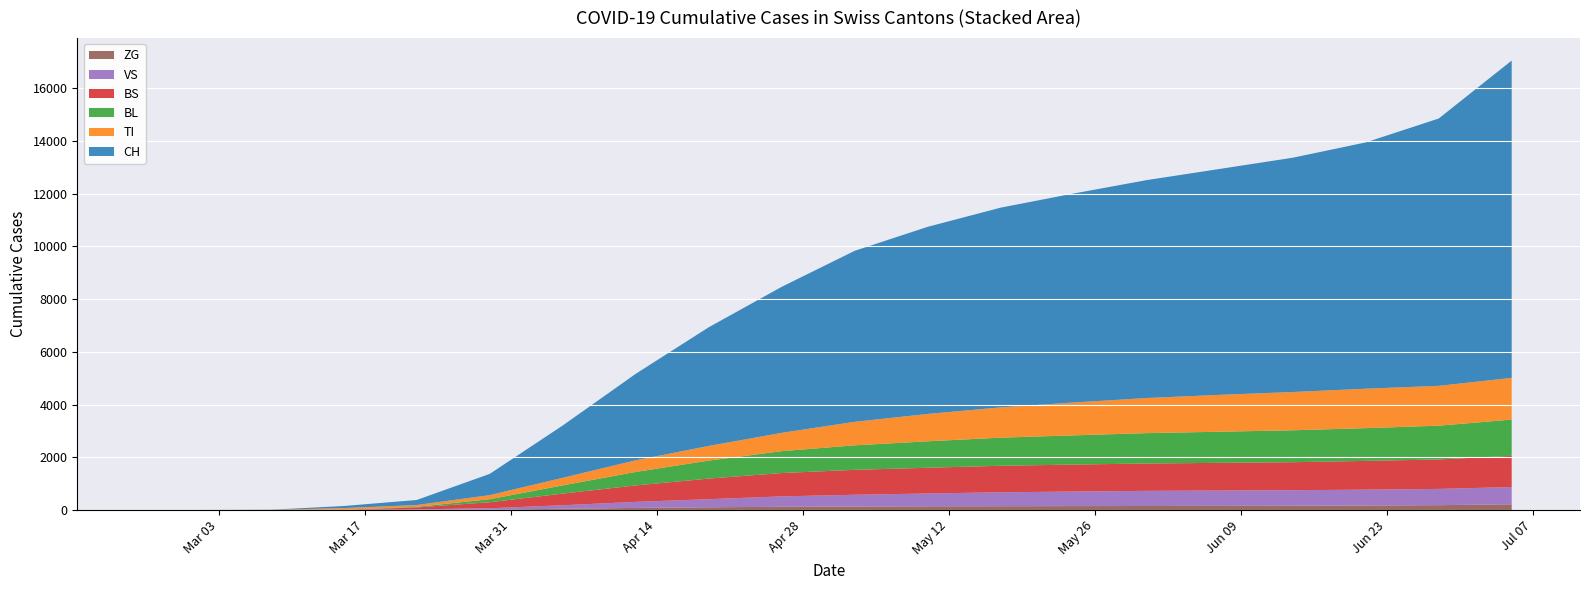

Reading left to right, list all the values displayed in this chart.

CH: 2020-02-25=0	2020-03-01=0	2020-03-08=3	2020-03-15=79	2020-03-22=192	2020-03-29=806	2020-04-05=1985	2020-04-12=3281	2020-04-19=4503	2020-04-26=5541	2020-05-03=6490	2020-05-10=7101	2020-05-17=7580	2020-05-24=7932	2020-05-31=8270	2020-06-07=8573	2020-06-14=8891	2020-06-21=9346	2020-06-28=10145	2020-07-05=12041
VS: 2020-02-25=0	2020-03-01=0	2020-03-08=0	2020-03-15=6	2020-03-22=19	2020-03-29=54	2020-04-05=134	2020-04-12=230	2020-04-19=307	2020-04-26=395	2020-05-03=448	2020-05-10=487	2020-05-17=529	2020-05-24=553	2020-05-31=575	2020-06-07=583	2020-06-14=589	2020-06-21=602	2020-06-28=617	2020-07-05=655
ZG: 2020-02-25=0	2020-03-01=0	2020-03-08=0	2020-03-15=0	2020-03-22=5	2020-03-29=12	2020-04-05=46	2020-04-12=78	2020-04-19=102	2020-04-26=121	2020-05-03=130	2020-05-10=139	2020-05-17=143	2020-05-24=147	2020-05-31=151	2020-06-07=155	2020-06-14=161	2020-06-21=170	2020-06-28=183	2020-07-05=216
TI: 2020-02-25=0	2020-03-01=0	2020-03-08=0	2020-03-15=61	2020-03-22=70	2020-03-29=155	2020-04-05=287	2020-04-12=442	2020-04-19=557	2020-04-26=695	2020-05-03=893	2020-05-10=1038	2020-05-17=1149	2020-05-24=1247	2020-05-31=1332	2020-06-07=1400	2020-06-14=1452	2020-06-21=1497	2020-06-28=1512	2020-07-05=1584
BL: 2020-02-25=0	2020-03-01=0	2020-03-08=2	2020-03-15=5	2020-03-22=21	2020-03-29=115	2020-04-05=313	2020-04-12=512	2020-04-19=683	2020-04-26=831	2020-05-03=929	2020-05-10=1004	2020-05-17=1067	2020-05-24=1109	2020-05-31=1153	2020-06-07=1181	2020-06-14=1212	2020-06-21=1243	2020-06-28=1282	2020-07-05=1376
BS: 2020-02-25=0	2020-03-01=0	2020-03-08=4	2020-03-15=0	2020-03-22=73	2020-03-29=228	2020-04-05=441	2020-04-12=624	2020-04-19=782	2020-04-26=886	2020-05-03=946	2020-05-10=977	2020-05-17=1006	2020-05-24=1023	2020-05-31=1038	2020-06-07=1051	2020-06-14=1063	2020-06-21=1091	2020-06-28=1117	2020-07-05=1184